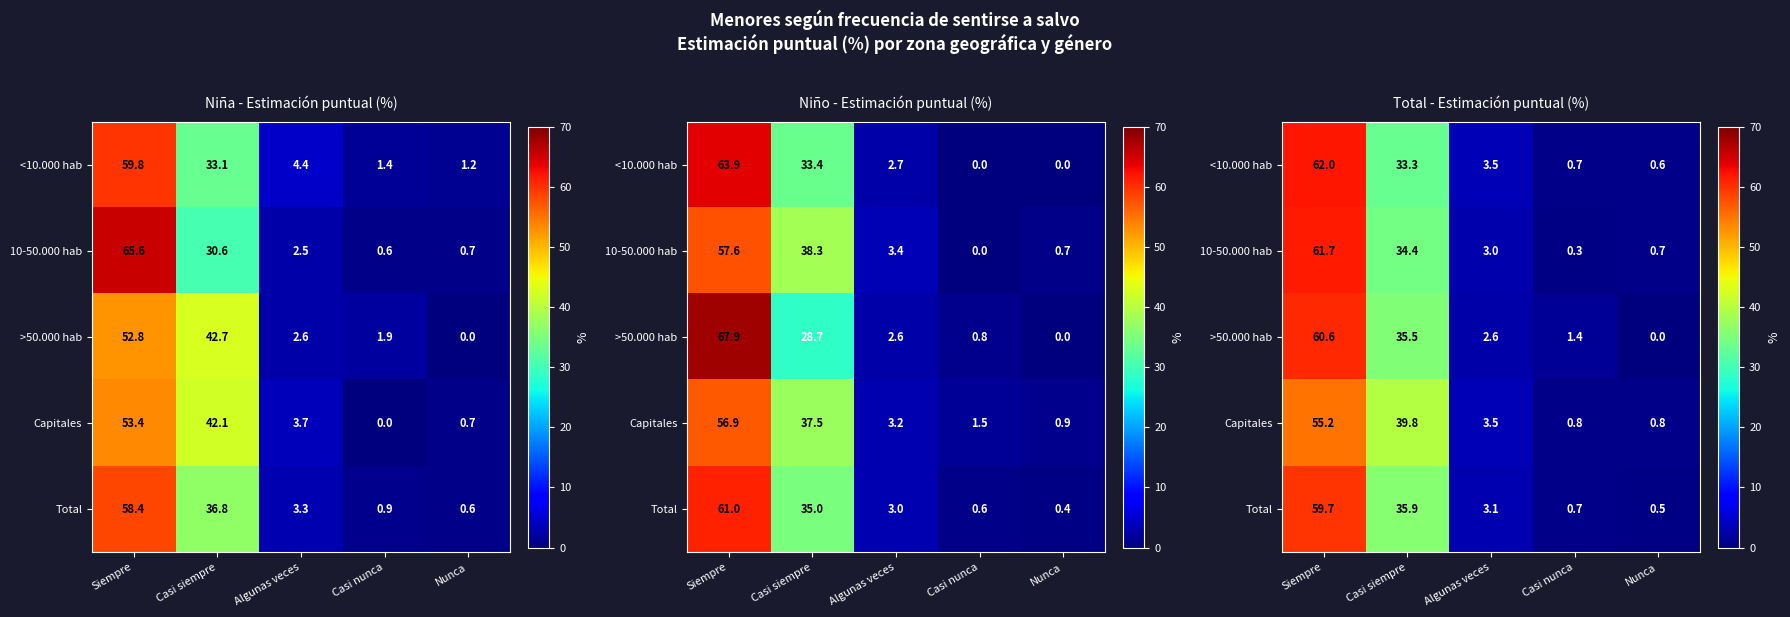

What is the total value across all series at Casi siempre?

178.8